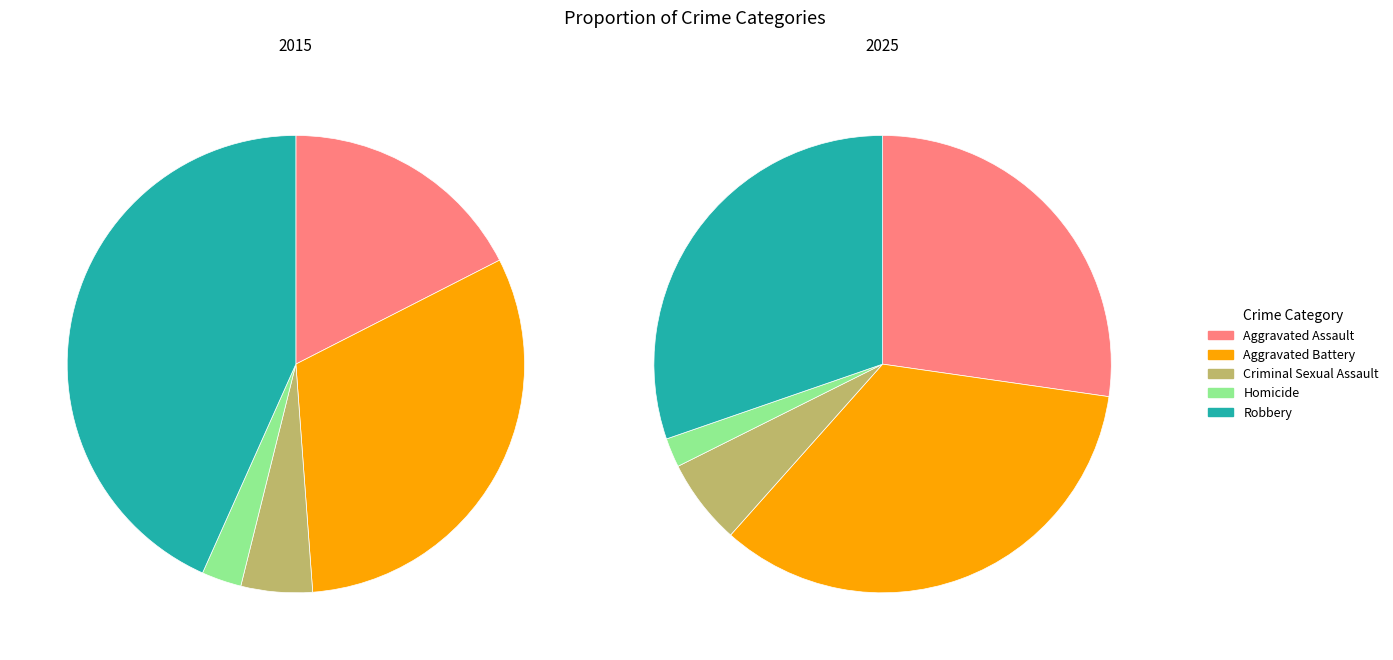

Which series changed the most between Aggravated Assault and Criminal Sexual Assault?

2025